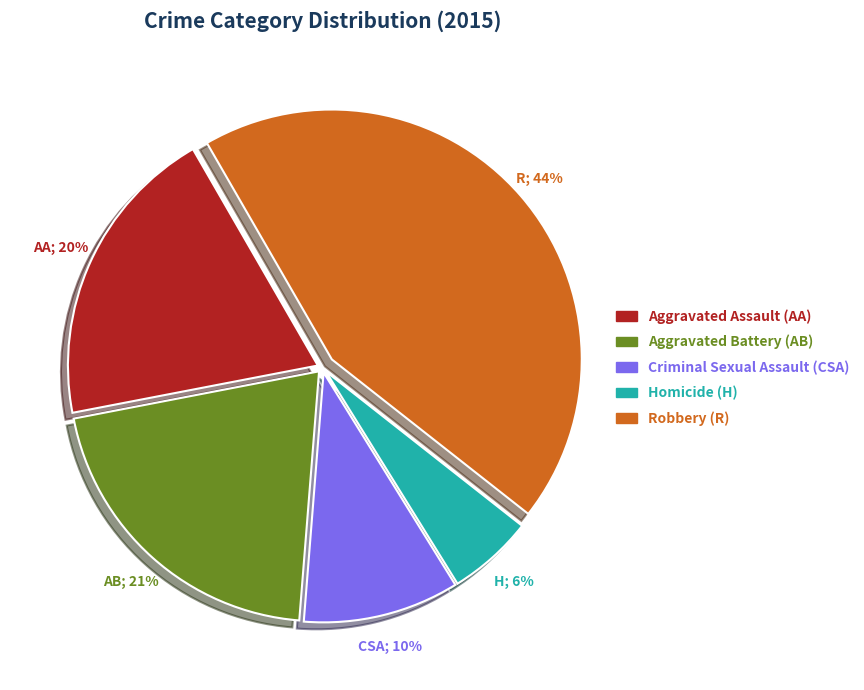

Which slice is the smallest?

Homicide